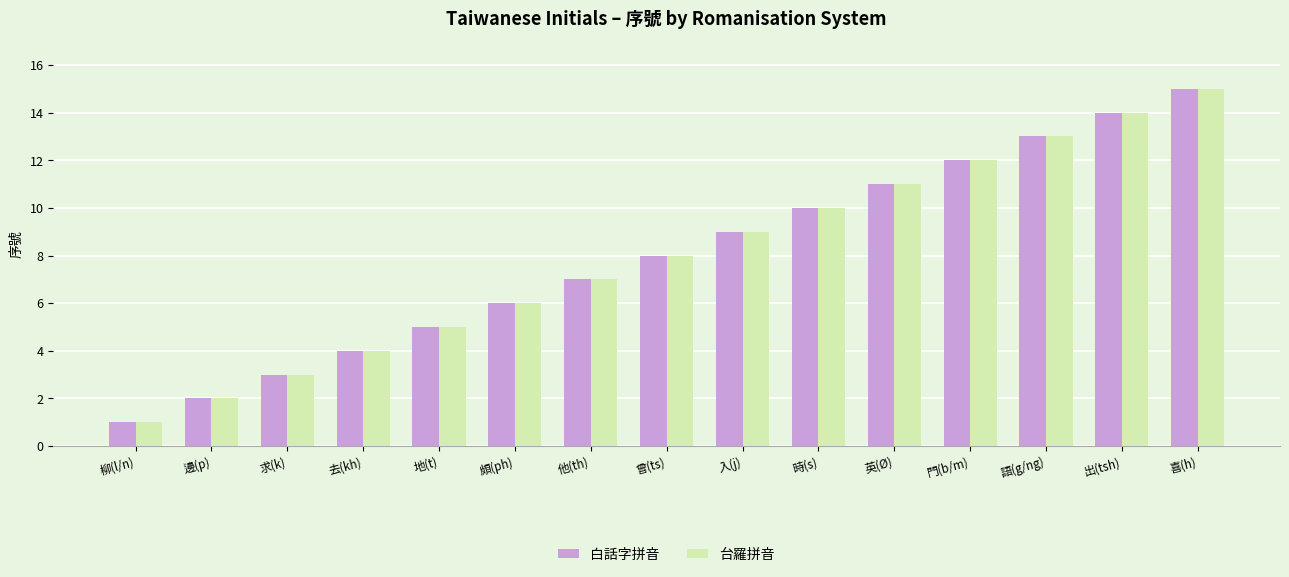

What position from the left is 門(b/m)?

12